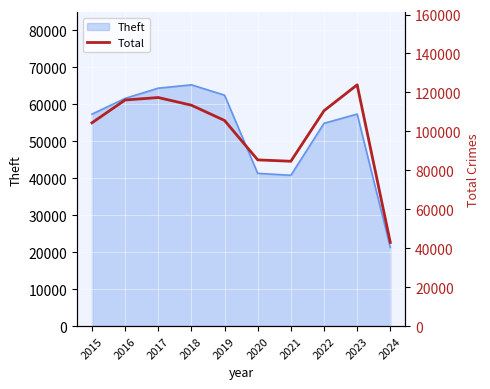

How many lines are shown in the chart?

1